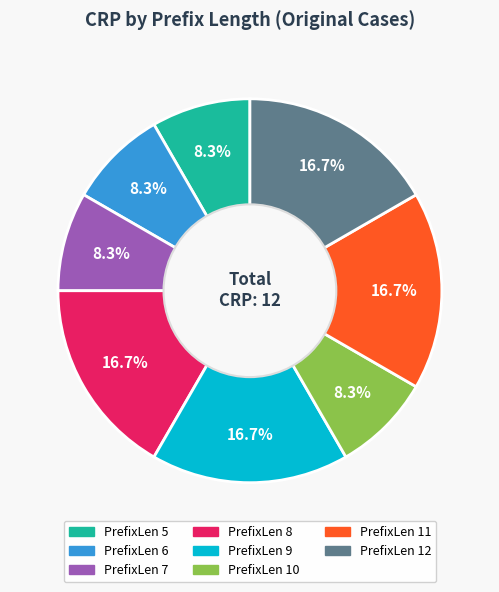

Is there any slice that represents more than half of the pie?

No